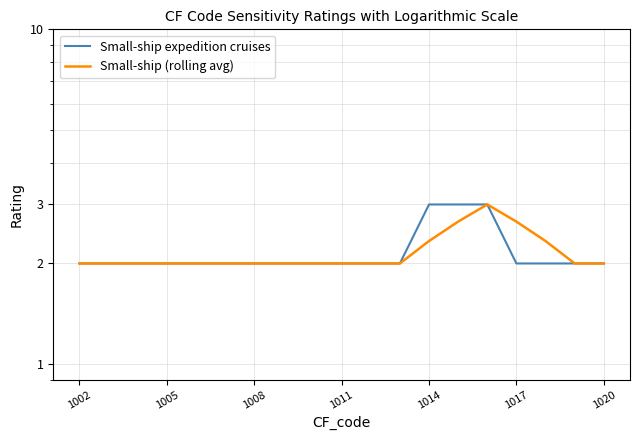

How many lines are shown in the chart?

2